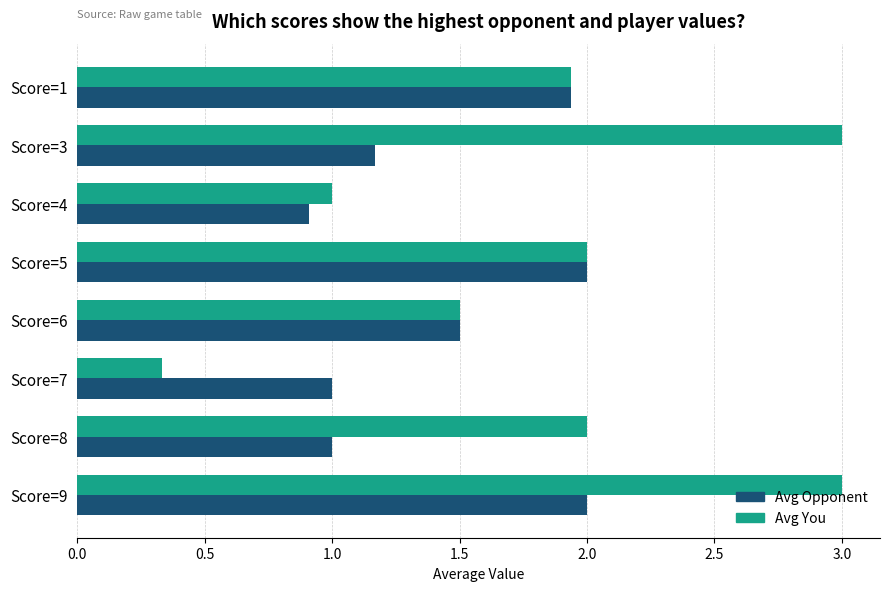

Rank the series by their average value, from highest to lowest.

Avg You, Avg Opponent